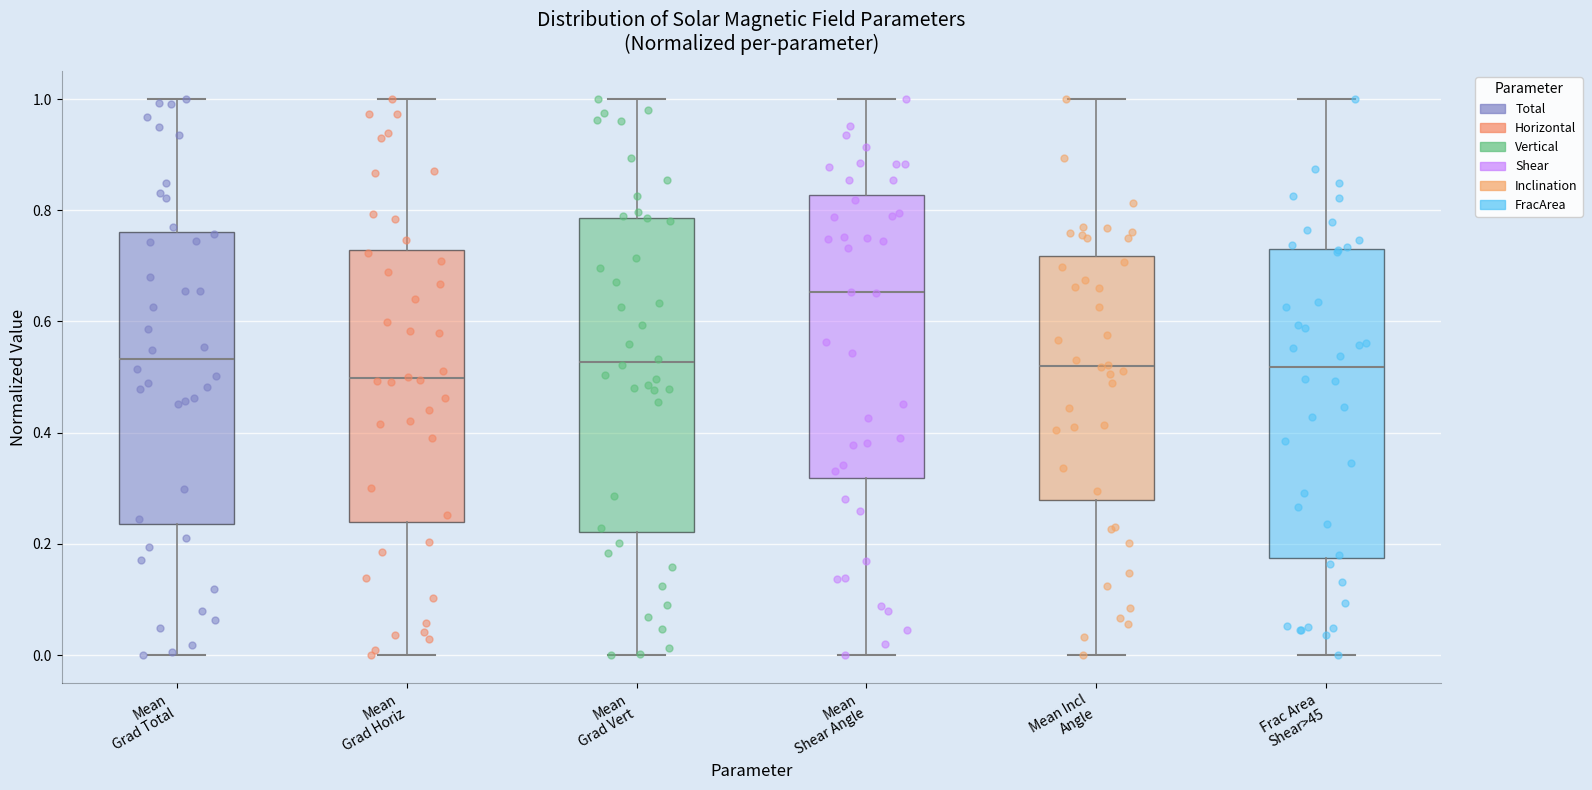

Reading left to right, transcribe this box plot: for each box, give where its median line is, the range the box spans, and where its two whiskers end, as read against the y-axis. The values are not printed on the chart, so give them approximately, as read against the axis.

Mean Grad Total: median 0.54, box 0.24 to 0.76, whiskers 0.00 to 1.00
Mean Grad Horiz: median 0.50, box 0.24 to 0.72, whiskers 0.00 to 1.00
Mean Grad Vert: median 0.52, box 0.22 to 0.78, whiskers 0.00 to 1.00
Mean Shear Angle: median 0.66, box 0.32 to 0.82, whiskers 0.00 to 1.00
Mean Incl Angle: median 0.52, box 0.28 to 0.72, whiskers 0.00 to 1.00
Frac Area Shear>45: median 0.52, box 0.18 to 0.72, whiskers 0.00 to 1.00